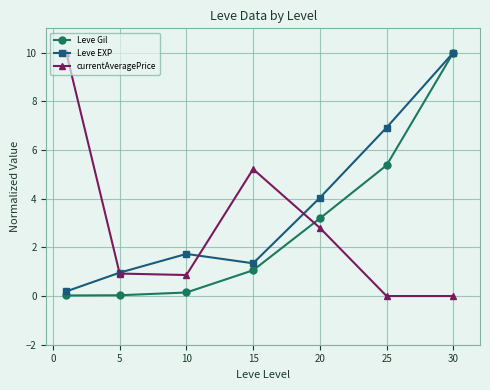

At how many categories does at least one series exceed 5?

4